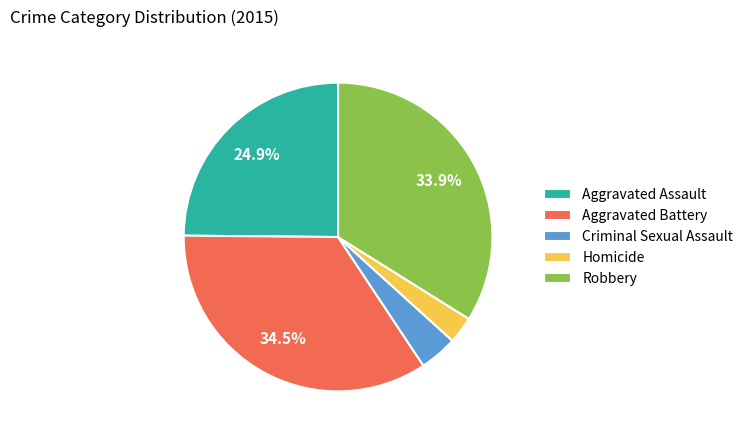

Approximately how many times larger is the value at Criminal Sexual Assault compared to Aggravated Assault?

0.2